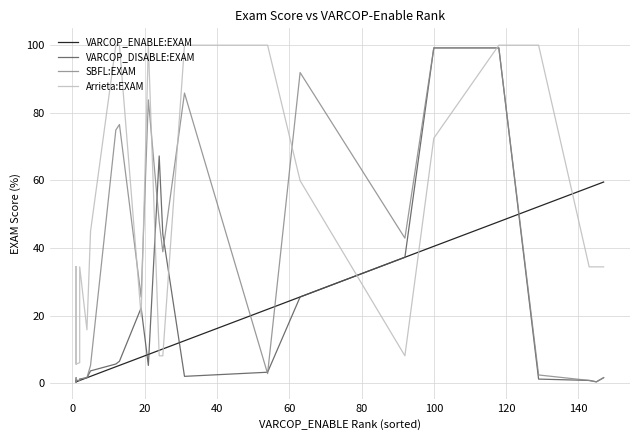

True or false: Arrieta:EXAM has a value of 13.6 at 140.

False